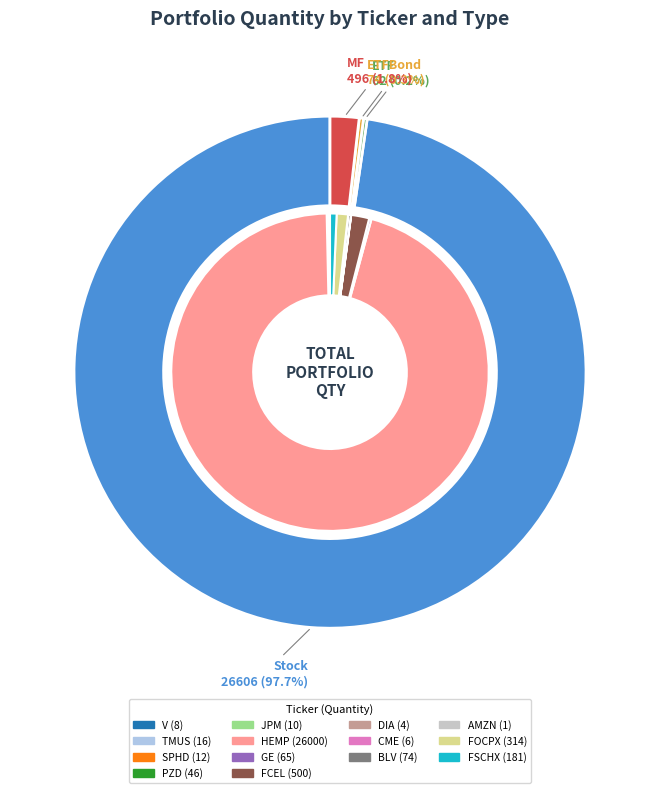

Count the number of slices in the pie.

14